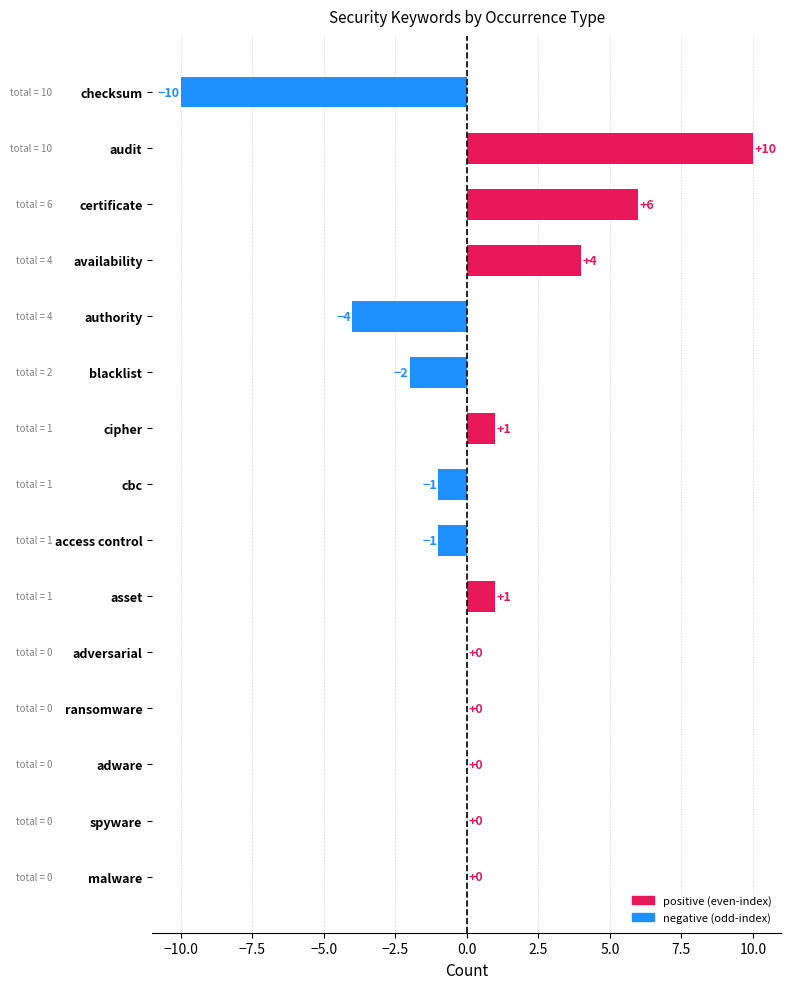

What is the greatest value displayed?

10